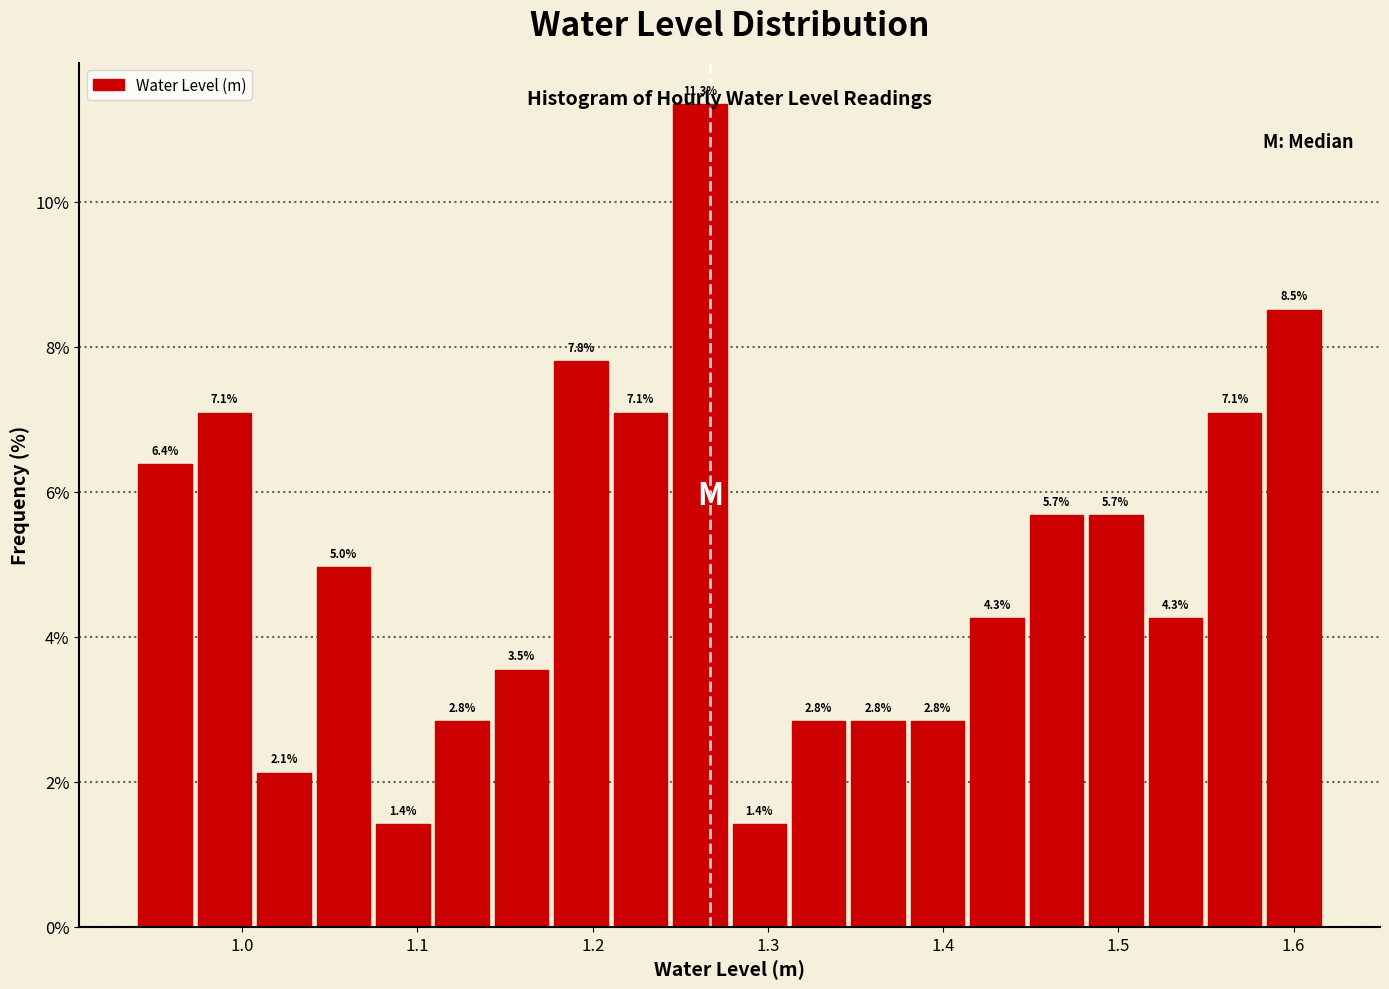

Read against the x-axis, roughly where is the centre of the tallest bar?

1.26